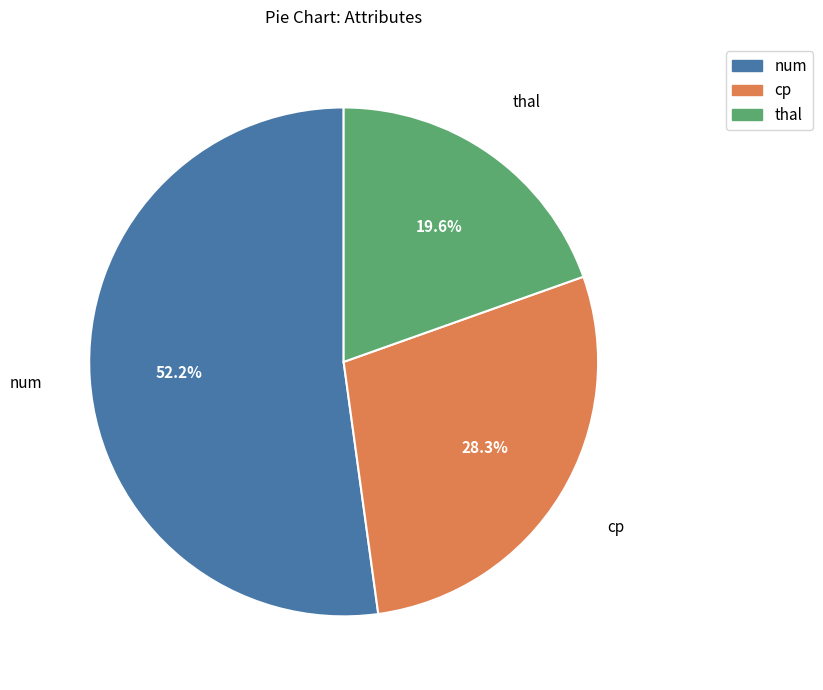

Does cp represent more than half of the total?

No